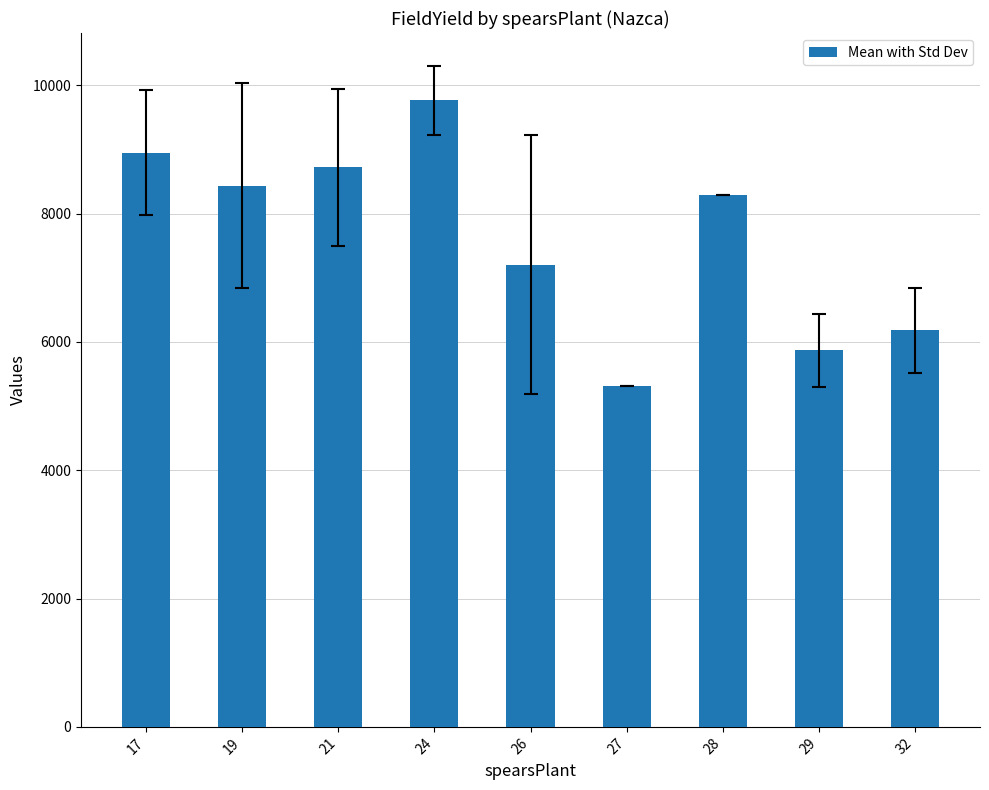

Are the bars horizontal?

No